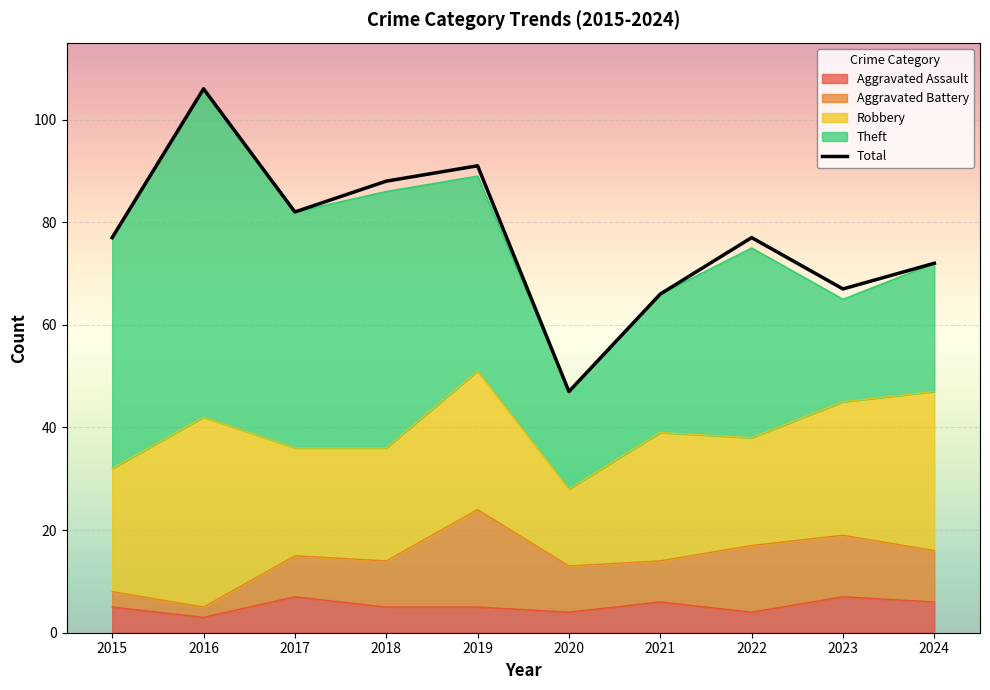

What is the sum of all Total values?

773